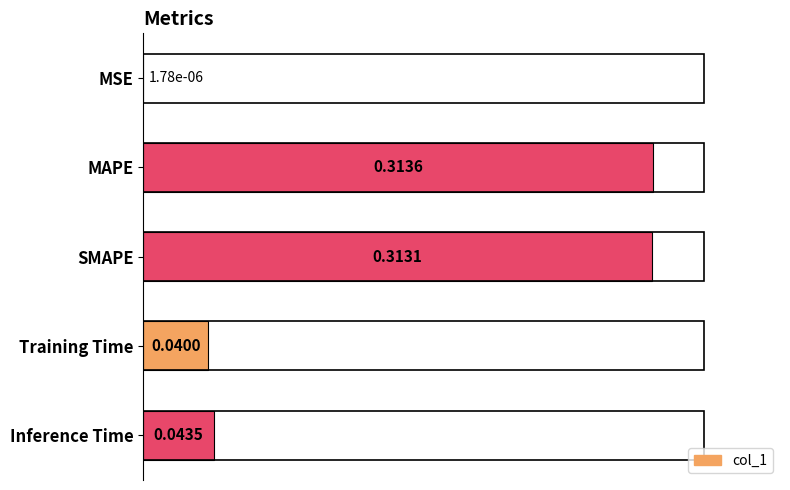

Which has a higher value, Training Time or Inference Time?

Inference Time